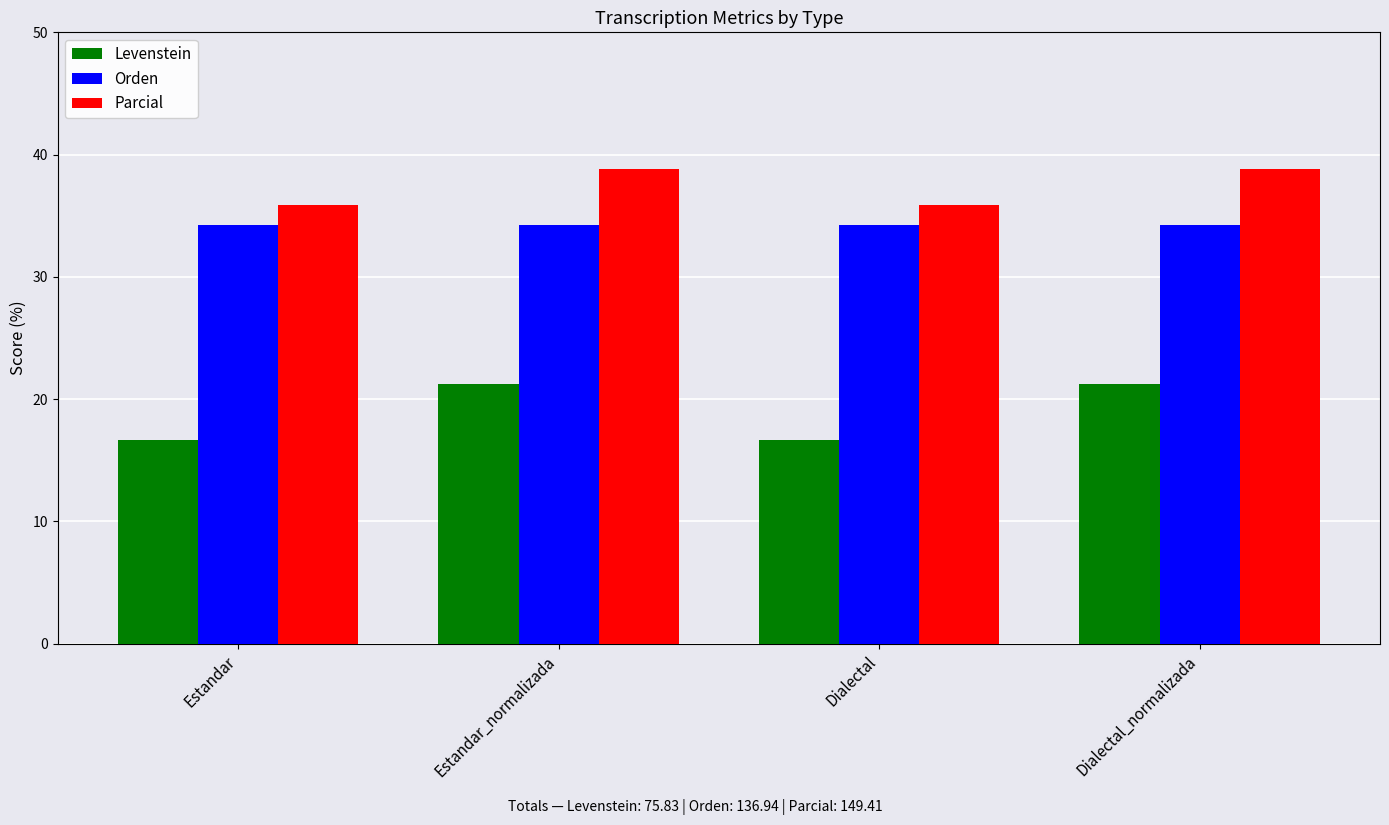

How many data points does each series have?

4